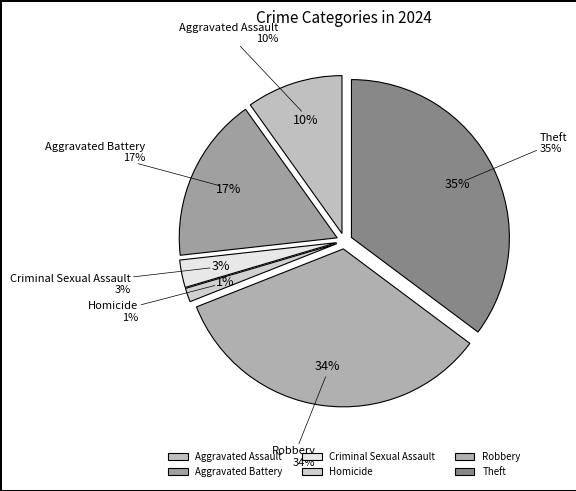

To the nearest percent, what portion does Homicide represent?

1%